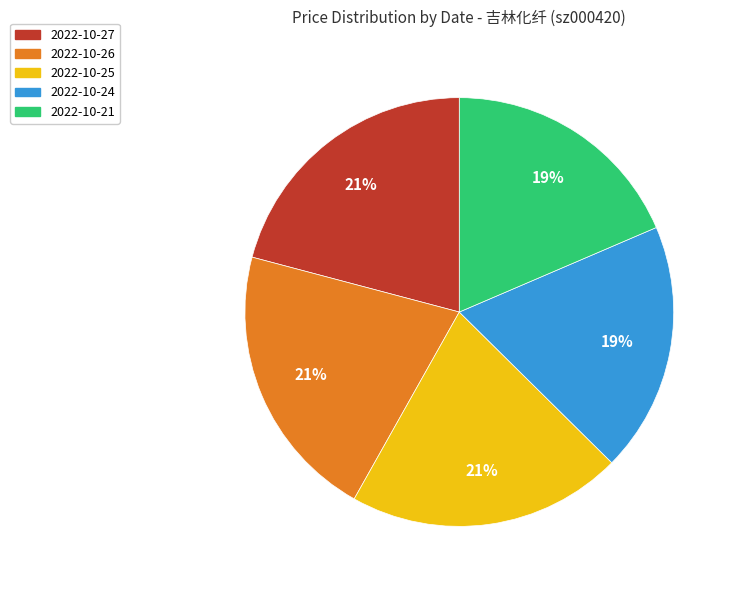

What percentage is the 2022-10-25 slice, to the nearest percent?

21%